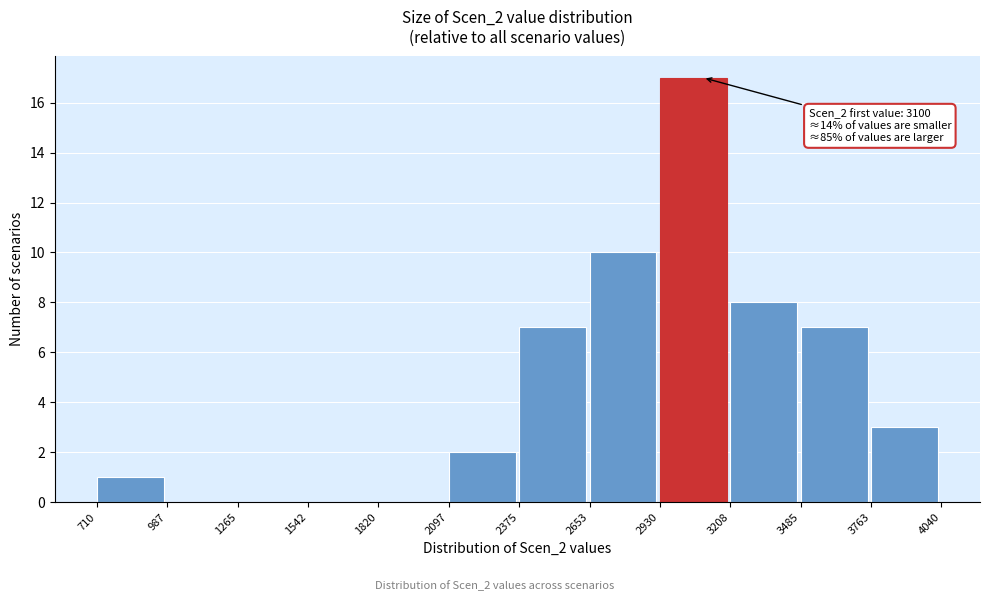

Over which range of the x-axis is the bar tallest?

2930 to 3208